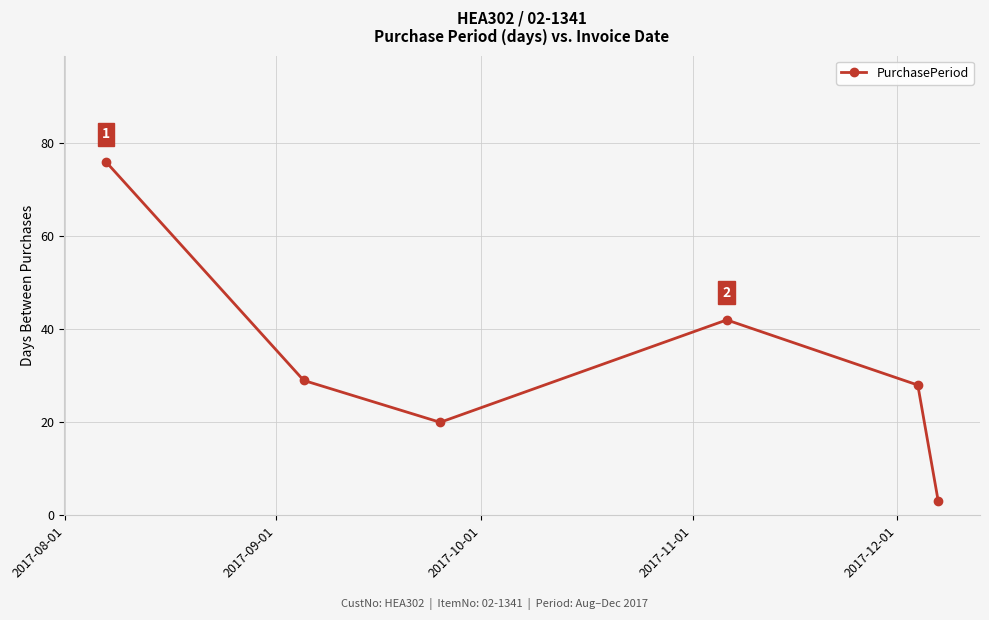

What is the difference between the second highest and second lowest values?

22